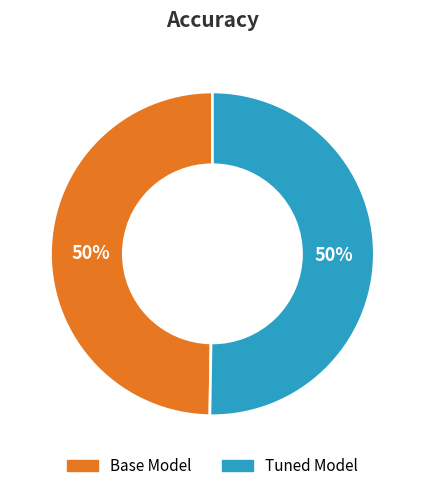

To the nearest percent, what portion does Base Model represent?

50%